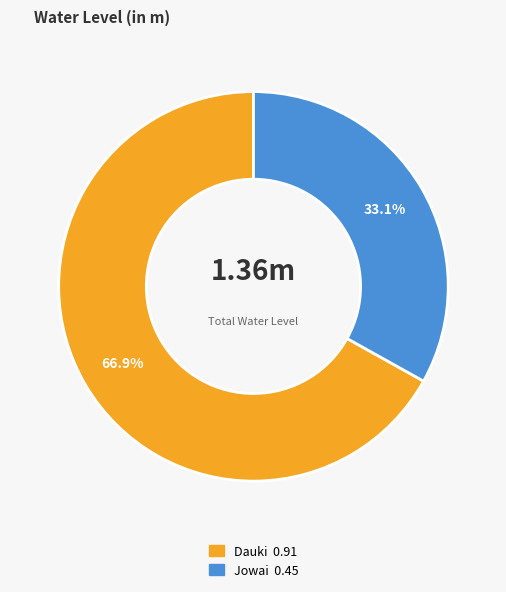

To the nearest percent, what is the difference between the Dauki and Jowai slice percentages?

34%